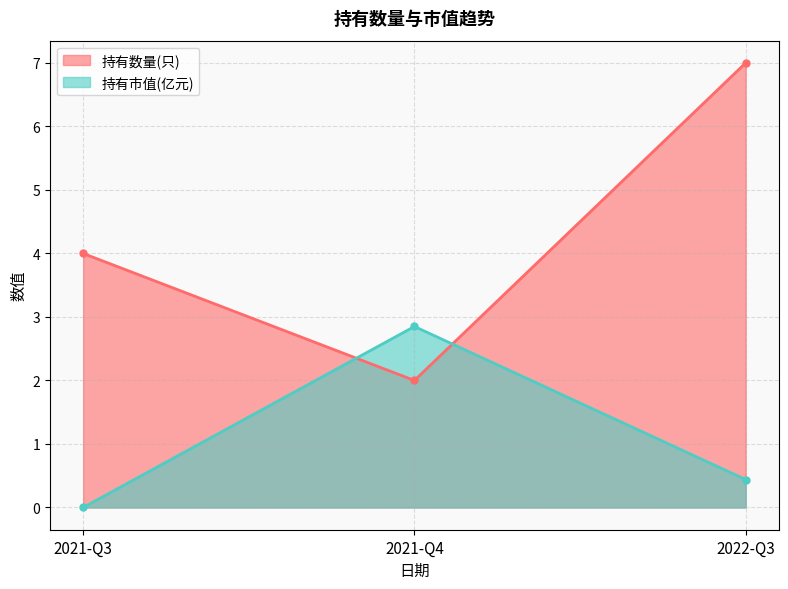

Which series changed the most between 2021-Q3 and 2022-Q3?

持有数量(只)